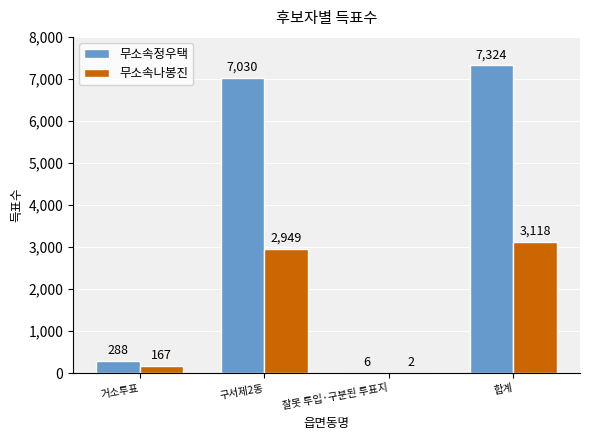

Is it true that 무소속정우택 equals 288 at 거소투표?

True